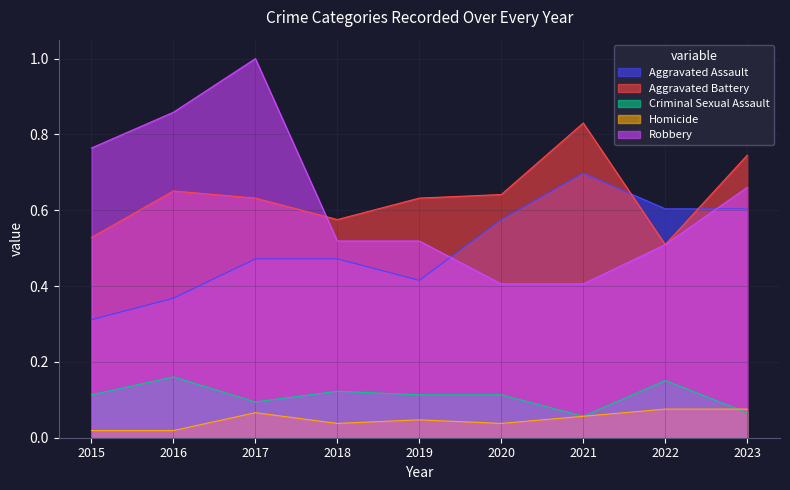

What is the total value across all series at 2019?

1.7